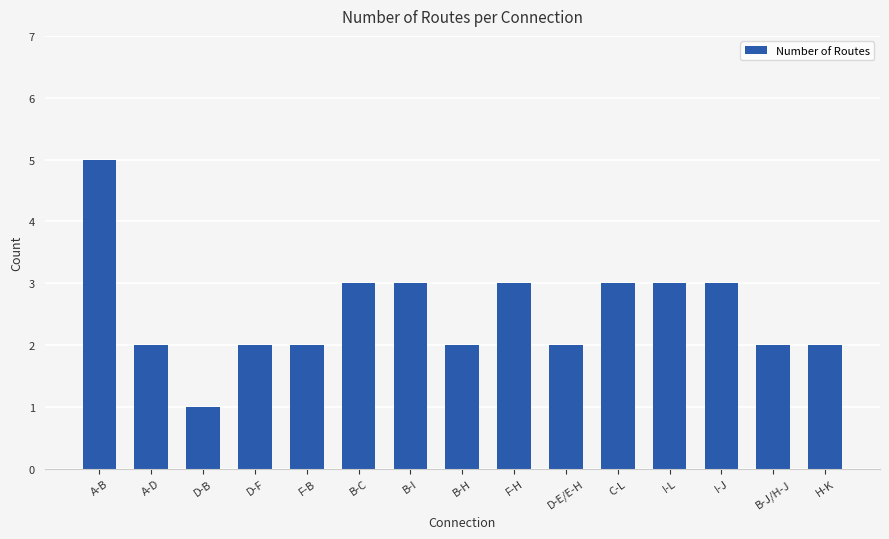

At which category does the chart reach its peak across all series?

A-B